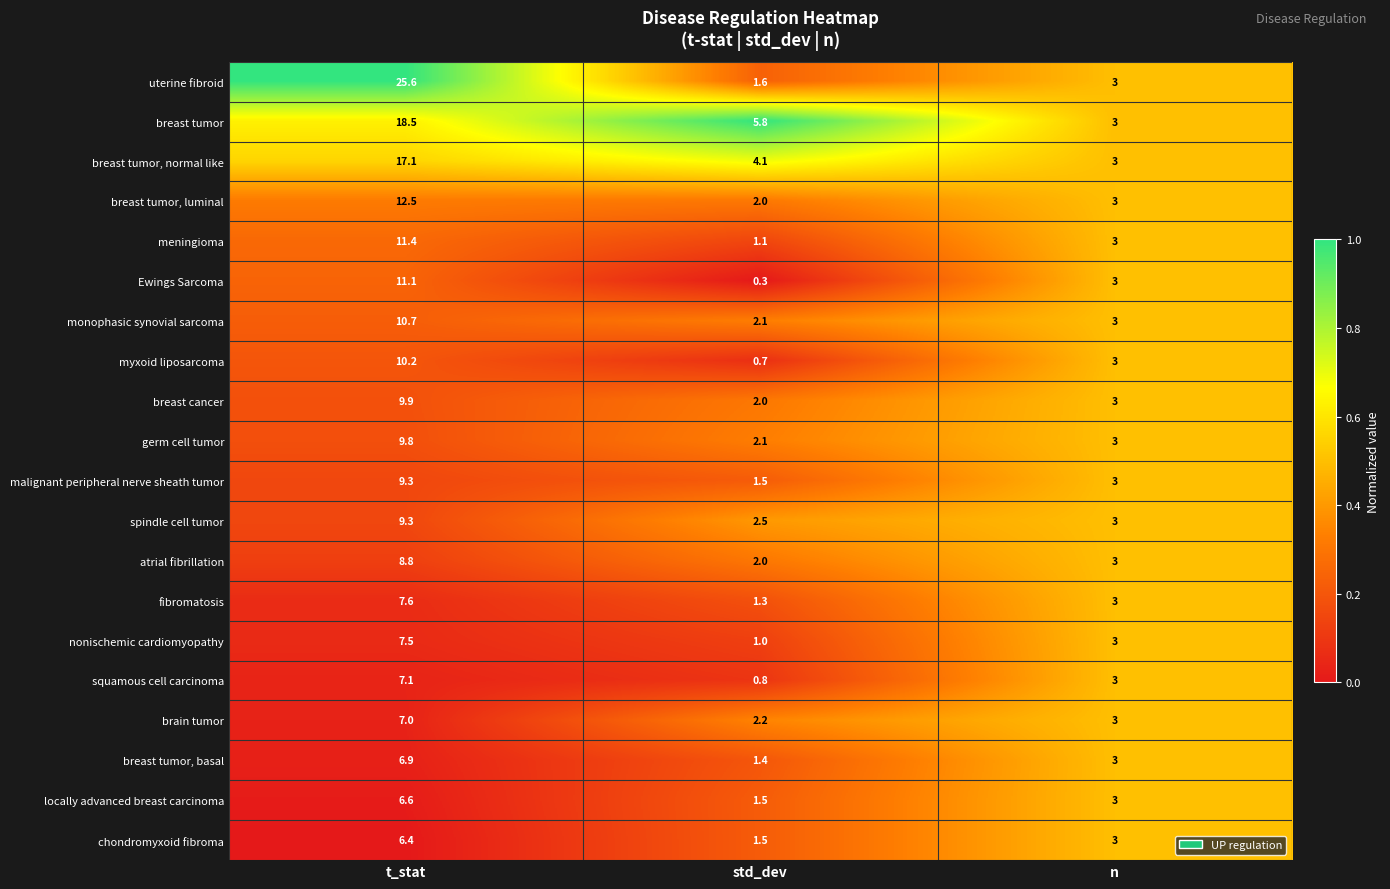

What is the difference between the highest and lowest values at t_stat?

19.2